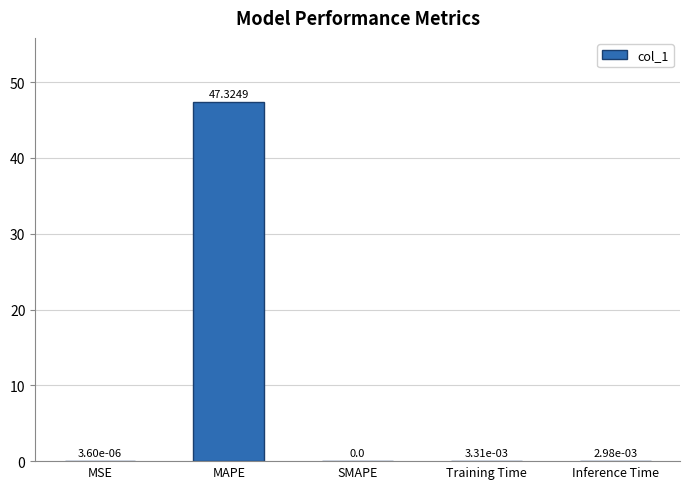

Between MSE and Inference Time, which is larger?

Inference Time